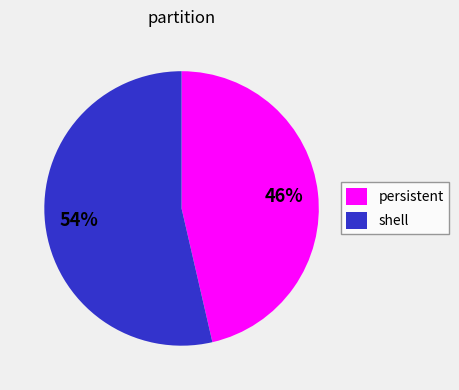

Does shell represent more than half of the total?

Yes